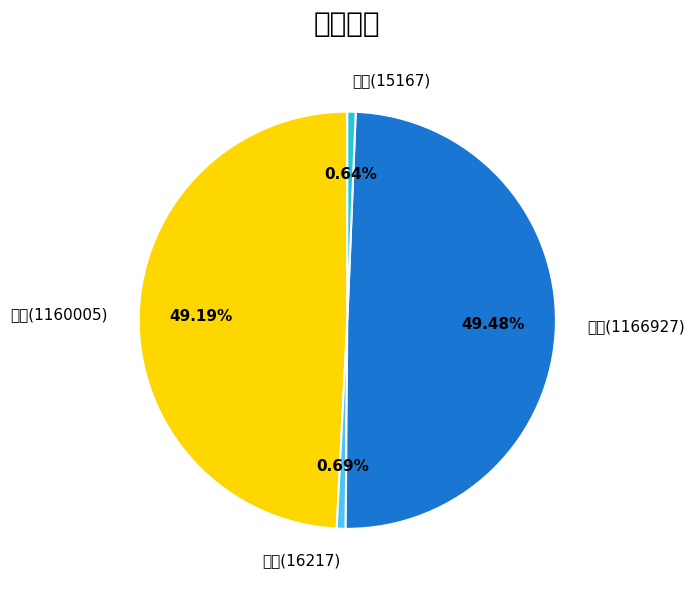

Does any single category account for the majority?

No